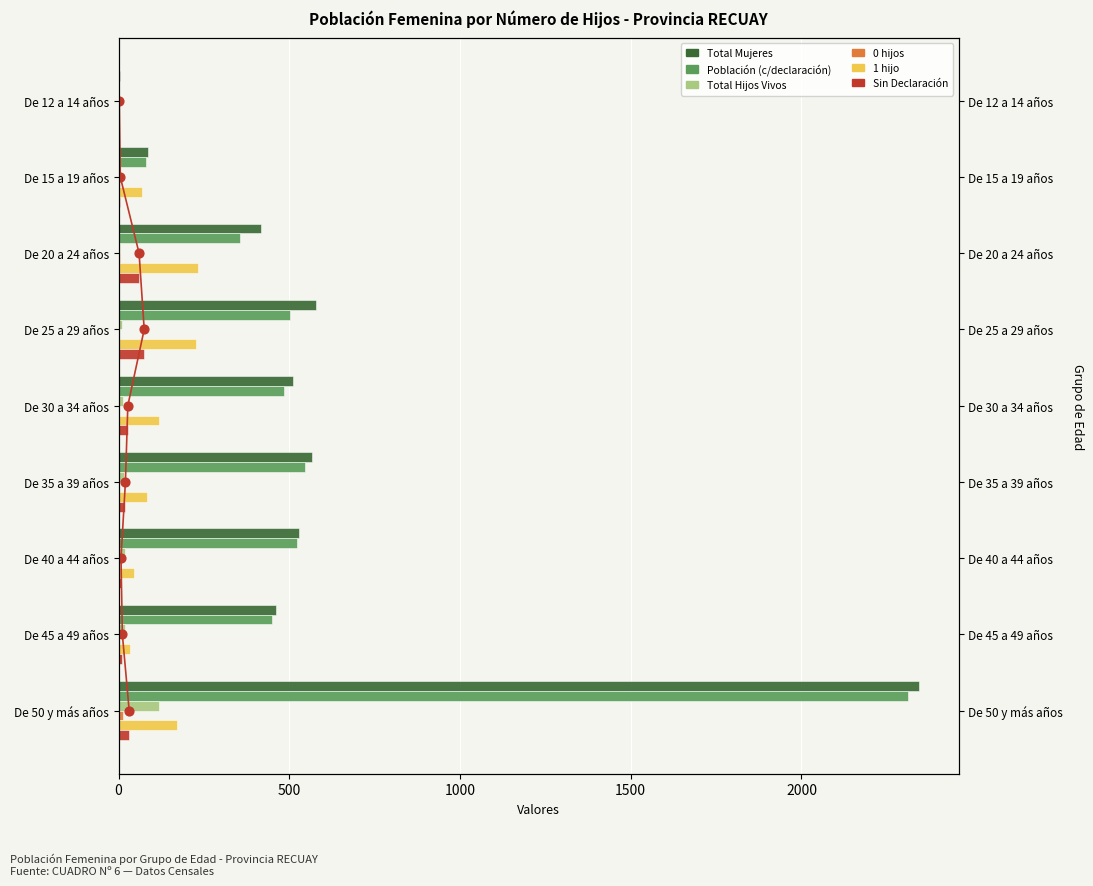

Which series contains the highest Y value?

Total Mujeres